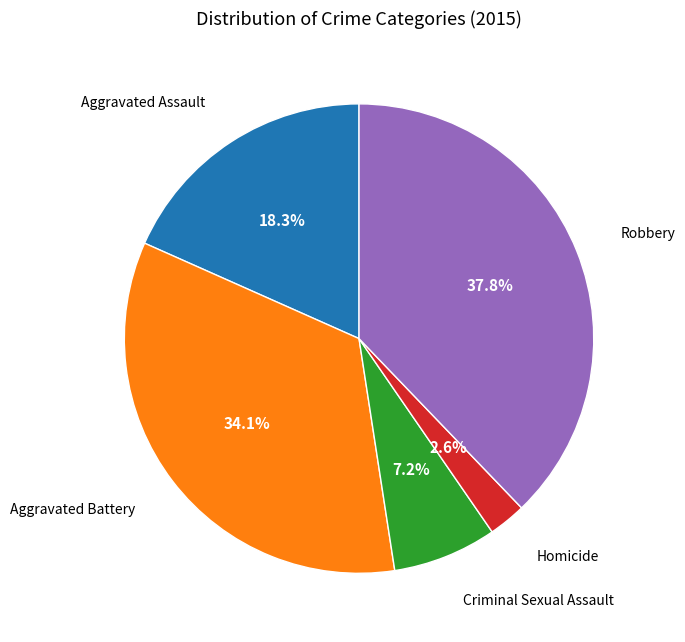

Is there a majority slice in this chart?

No